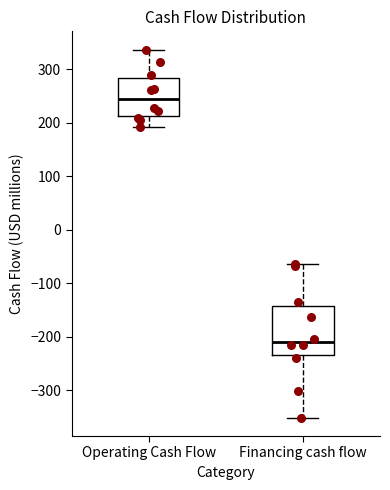

Reading left to right, read every box against the y-axis: the position of its median line, the range the box covers, and the ends of its whiskers. The values are not printed on the chart, so give them approximately, as read against the axis.

Operating Cash Flow: median 240, box 210 to 280, whiskers 190 to 340
Financing cash flow: median -210, box -230 to -140, whiskers -350 to -60